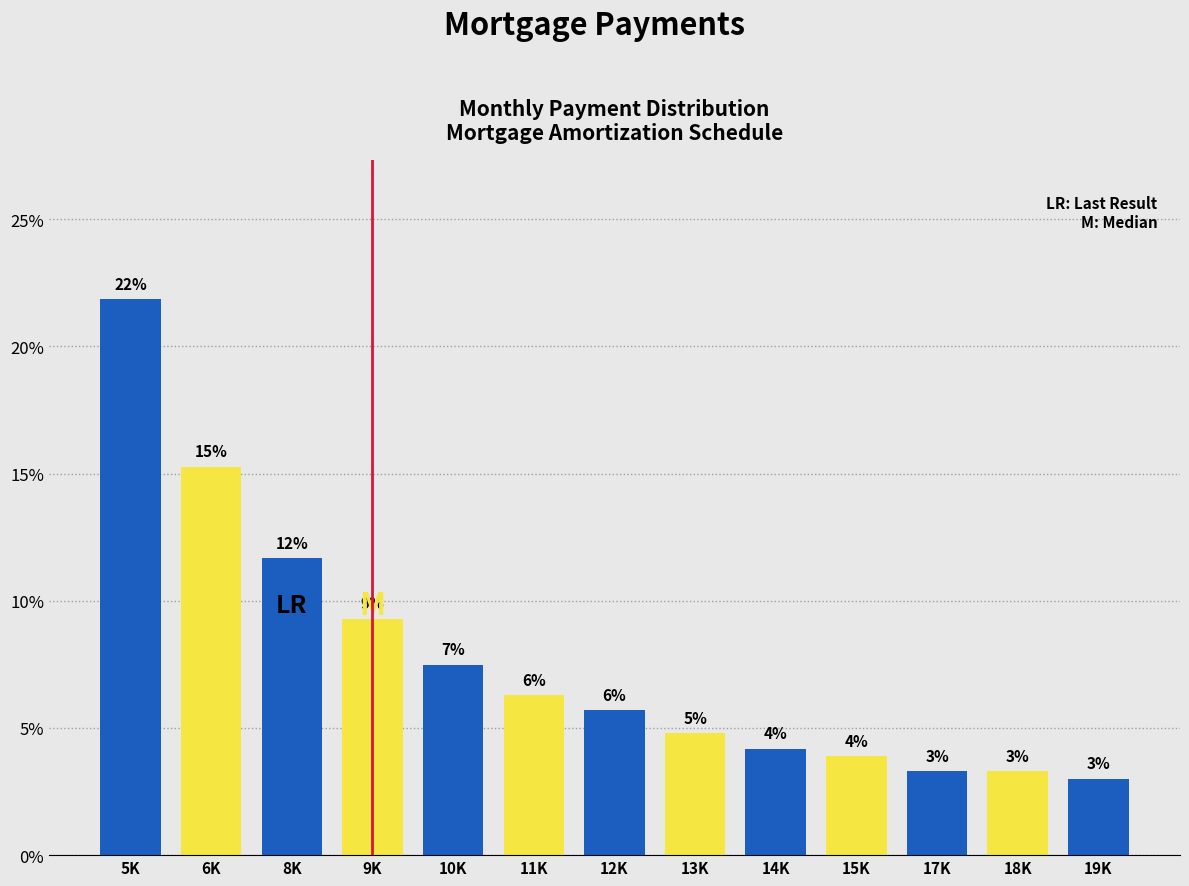

How many bars are there in total?

13